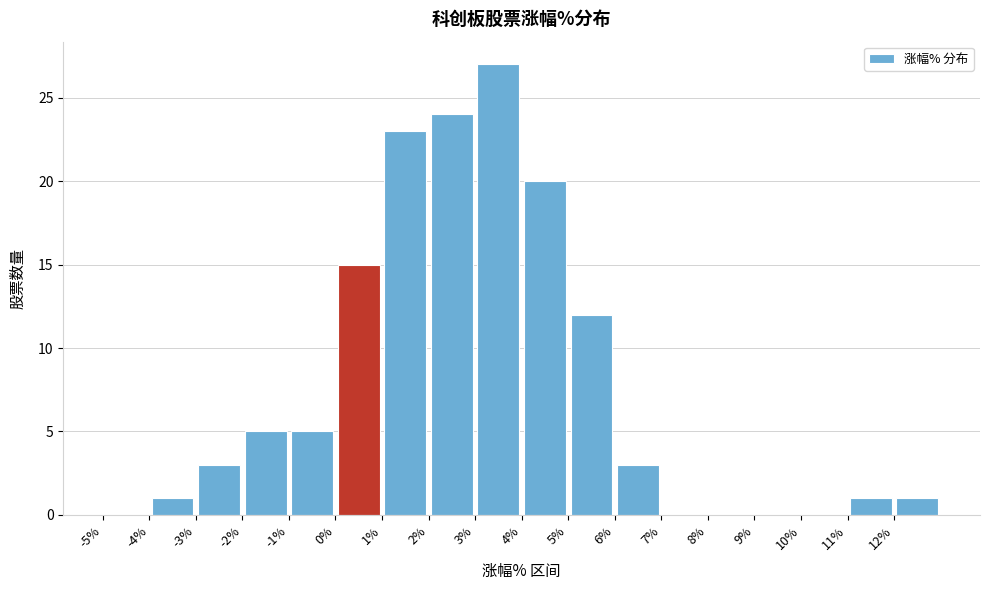

Reading left to right, transcribe this chart: for each bar, give the range it covers on the x-axis and its height. The values are not printed on the chart, so give them approximately, as read against the axis.

-5 to -4: 0
-4 to -3: 1
-3 to -2: 3
-2 to -1: 5
-1 to 0: 5
0 to 1: 15
1 to 2: 23
2 to 3: 24
3 to 4: 27
4 to 5: 20
5 to 6: 12
6 to 7: 3
7 to 8: 0
8 to 9: 0
9 to 10: 0
10 to 11: 0
11 to 12: 1
12 to 13: 1